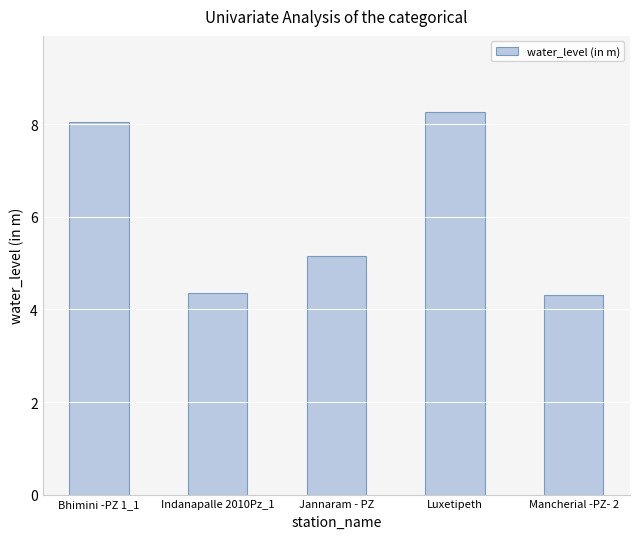

Does the chart contain any negative values?

No